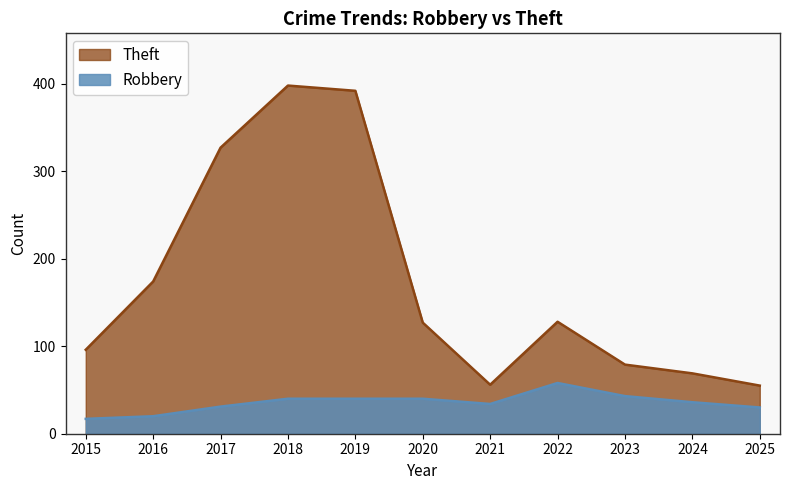

What is the difference between the maximum and minimum values in the Theft series?

343